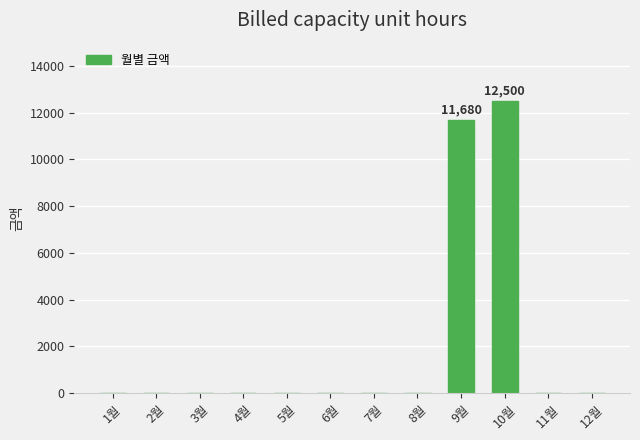

Are the bars grouped side by side (vs. stacked)?

No